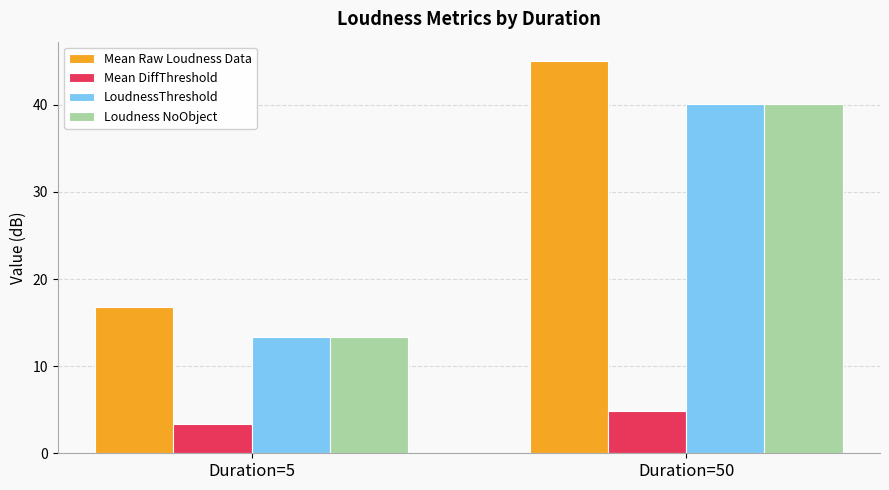

Which series has the widest spread of values?

Mean Raw Loudness Data